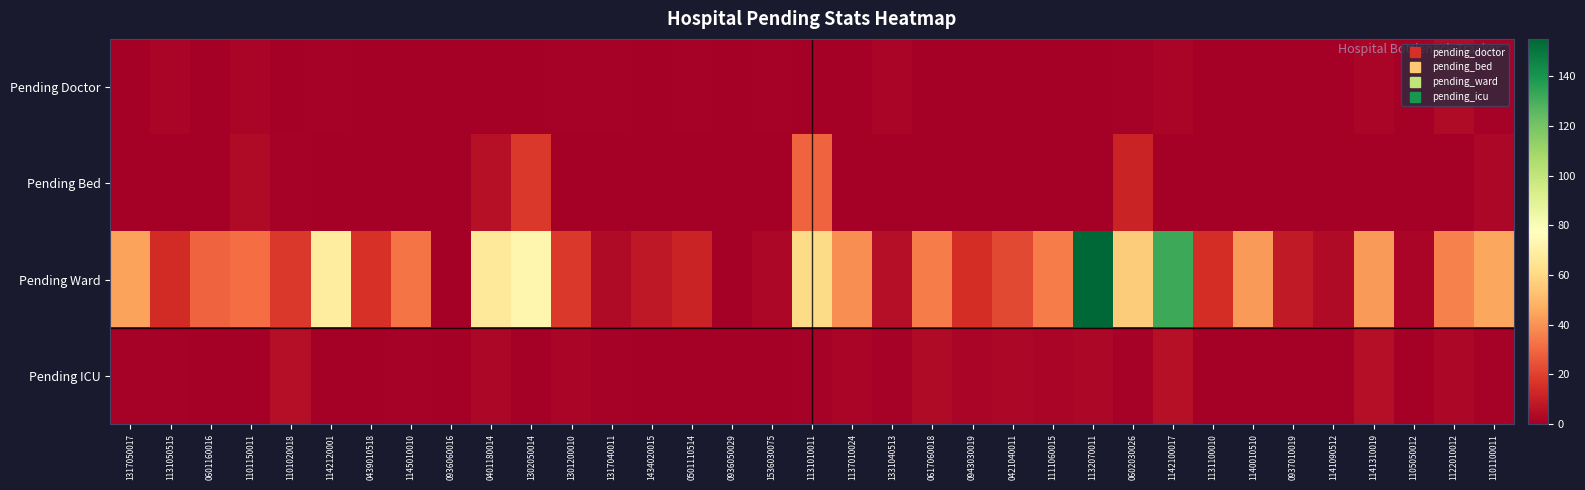

What is the total value across all series at 1434020015?

8